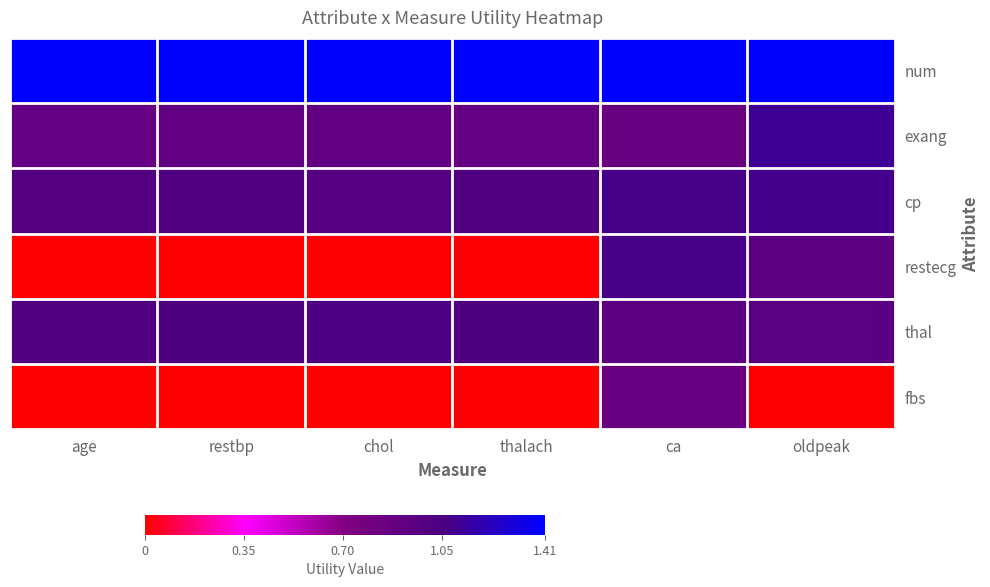

Reading right to left, transcribe all the data shown in this chart.

num: oldpeak=1.4	ca=1.4	thalach=1.4	chol=1.4	restbp=1.4	age=1.4
exang: oldpeak=1.1	ca=0.9	thalach=0.9	chol=0.9	restbp=0.9	age=0.9
cp: oldpeak=1.1	ca=1.1	thalach=1.0	chol=1.0	restbp=1.0	age=1.0
restecg: oldpeak=1.0	ca=1.1	thalach=0.0	chol=0.0	restbp=0.0	age=0.0
thal: oldpeak=1.0	ca=0.9	thalach=1.0	chol=1.0	restbp=1.0	age=1.0
fbs: oldpeak=0.0	ca=0.9	thalach=0.0	chol=0.0	restbp=0.0	age=0.0